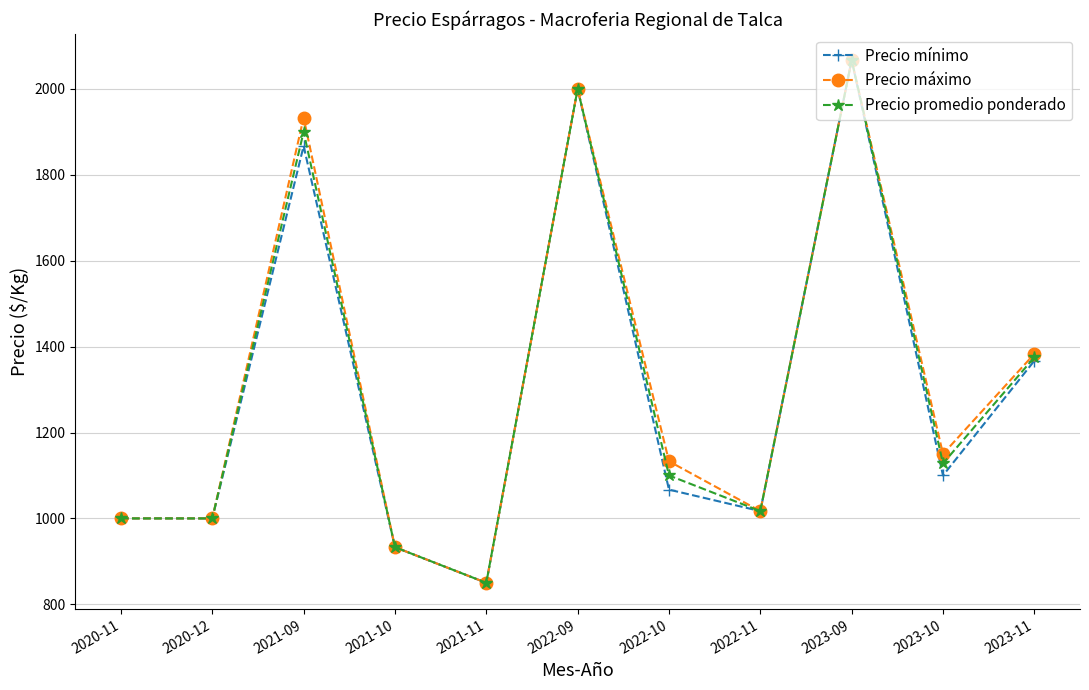

Read the Precio máximo value at 2023-11, to the nearest 100.

1400